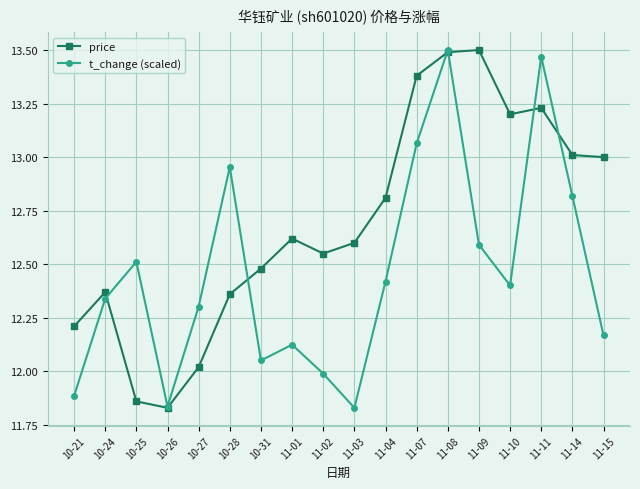

What is the difference between the maximum and second lowest values in the price series?

1.6